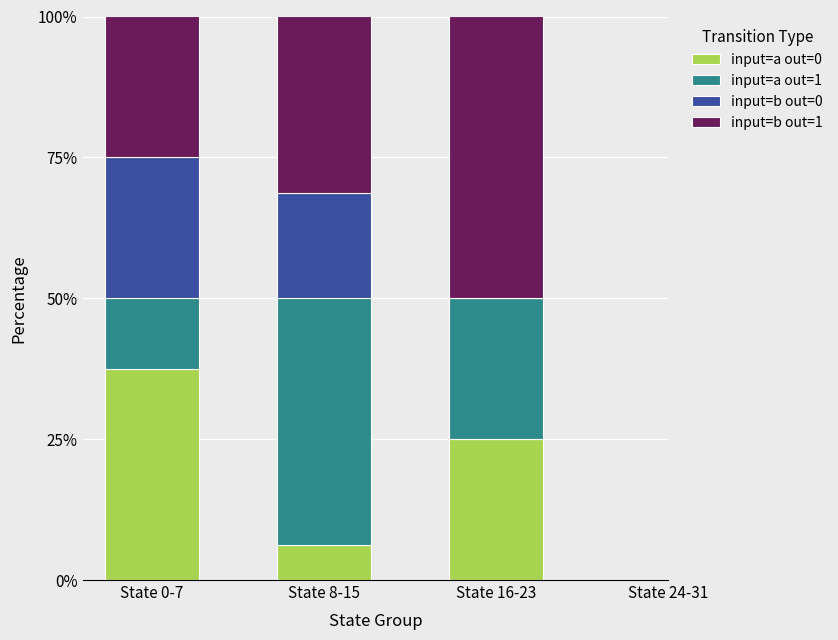

What is the maximum value for input=a out=0?

37.5